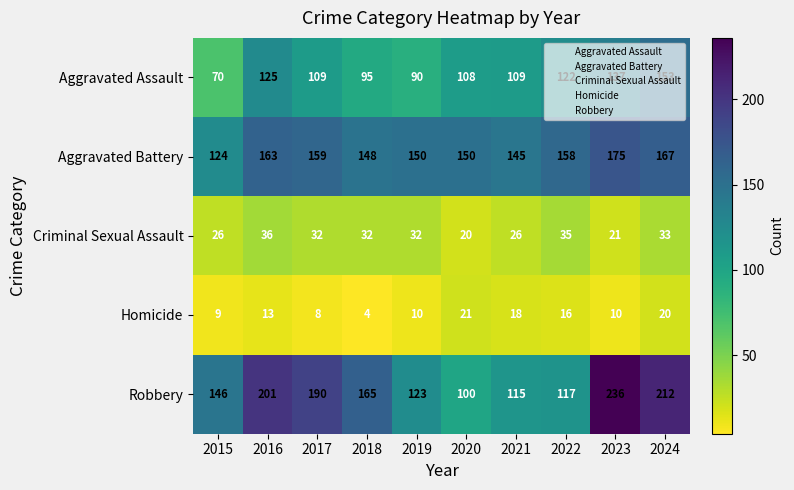

List the series in order of their peak value, highest first.

Robbery, Aggravated Battery, Aggravated Assault, Criminal Sexual Assault, Homicide